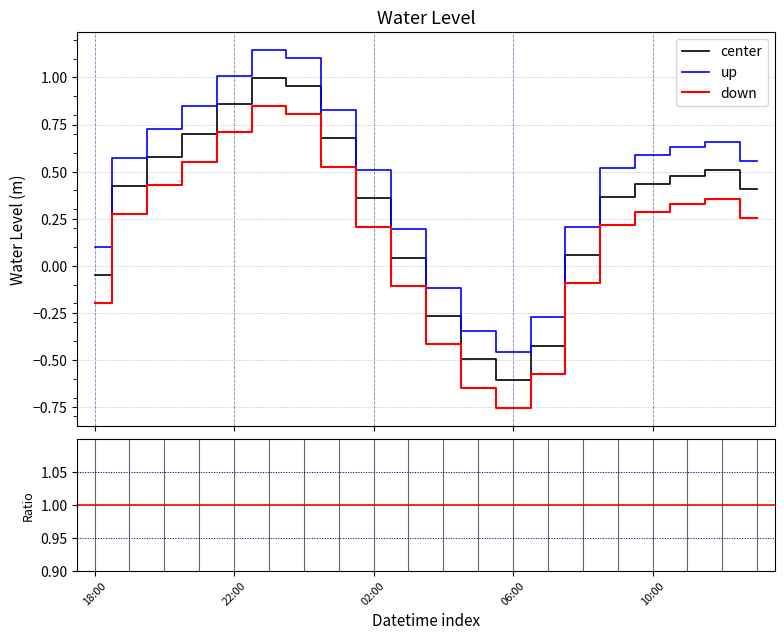

What is the minimum value shown in the chart?

-0.6